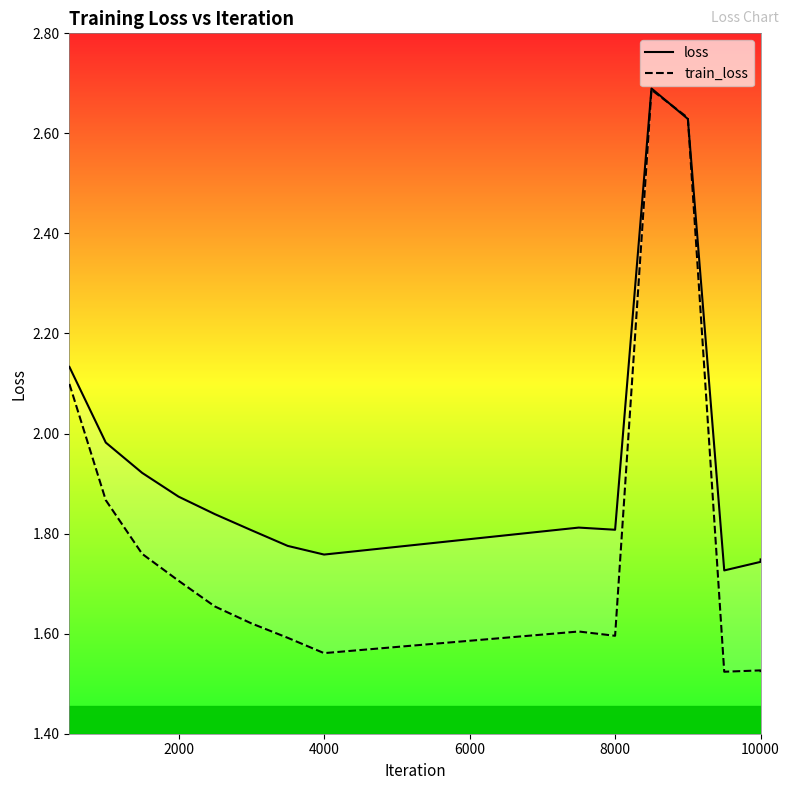

Which series has the largest range (max minus min)?

train_loss